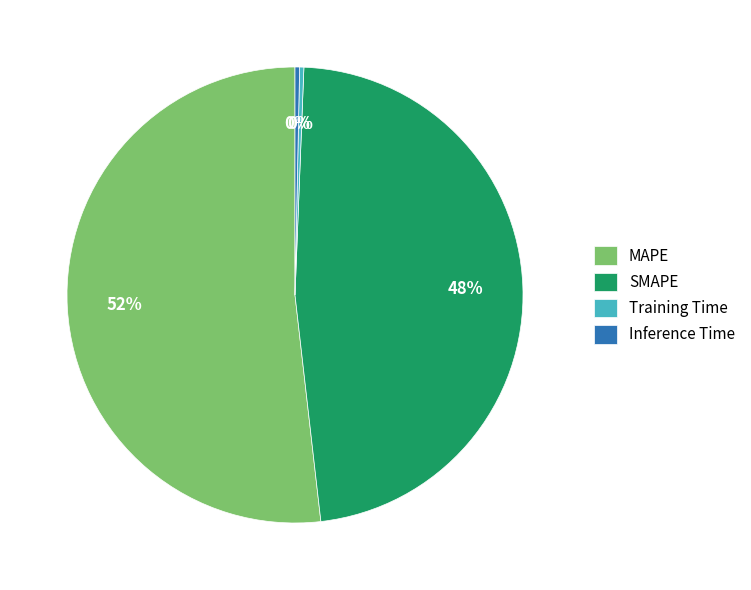

True or false: SMAPE accounts for 48% of the total.

True